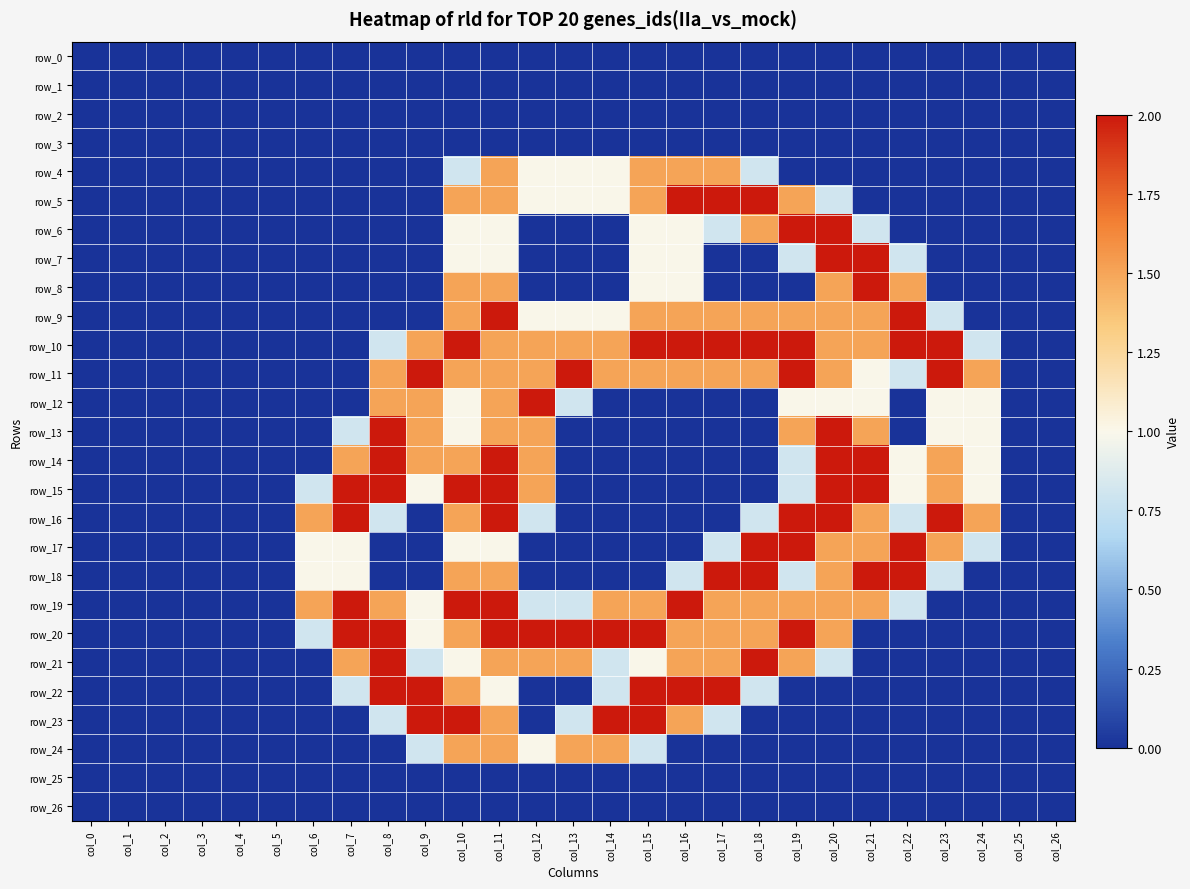

Is the value of row_8 at col_14 greater than the value of row_12 at col_19?

No